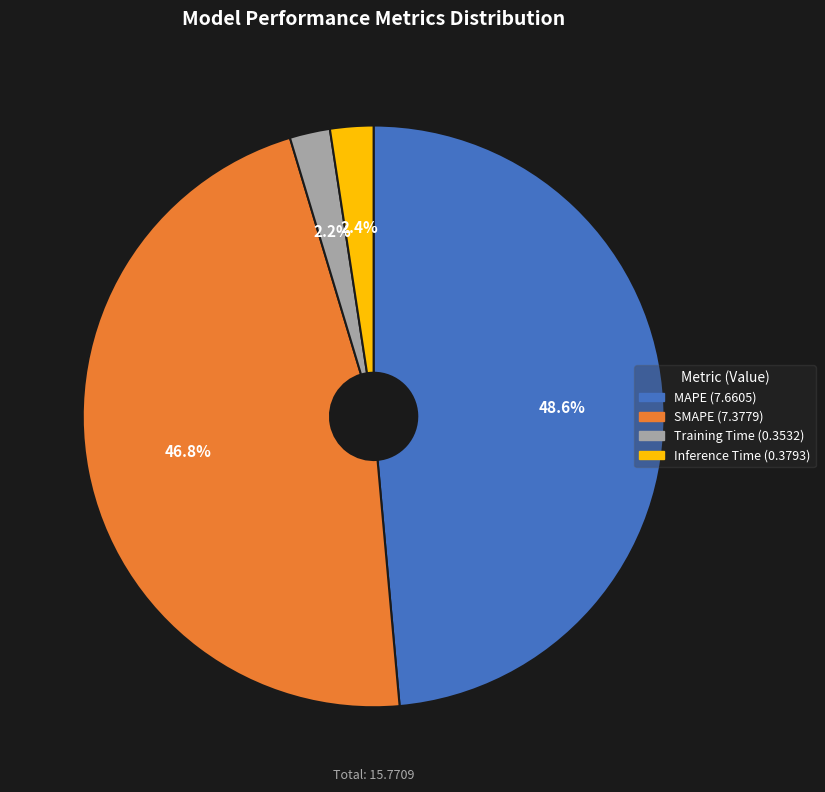

What is the largest slice in the pie chart?

MAPE